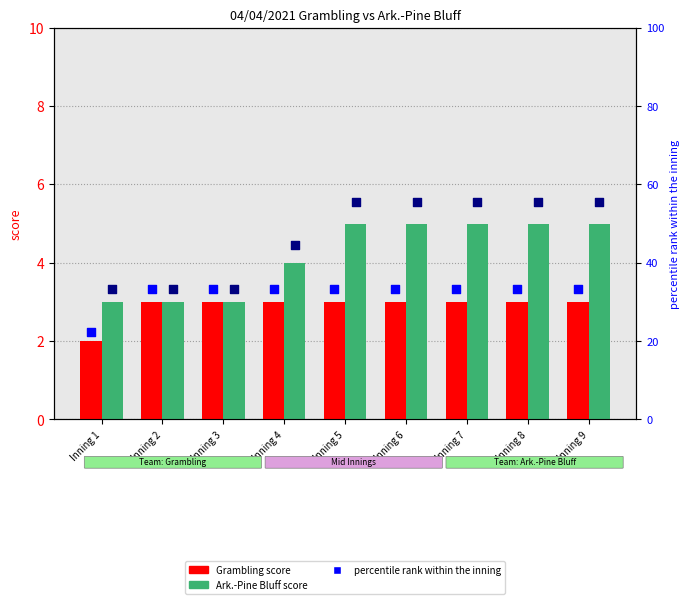

What is the total value across all series at Inning 6?

96.9